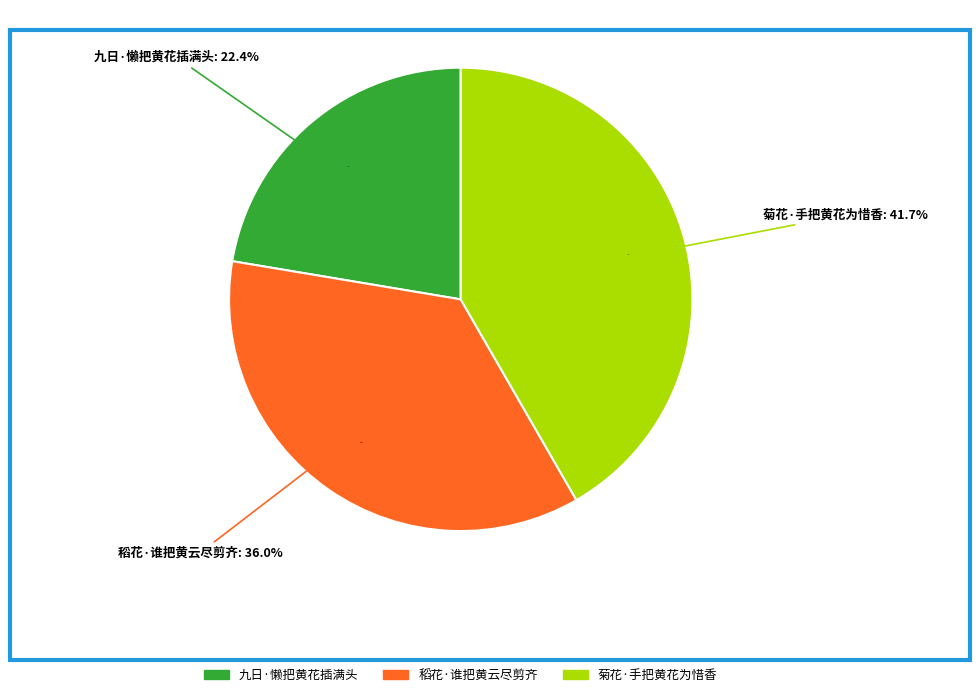

Which slice is the largest?

菊花·手把黄花为惜香